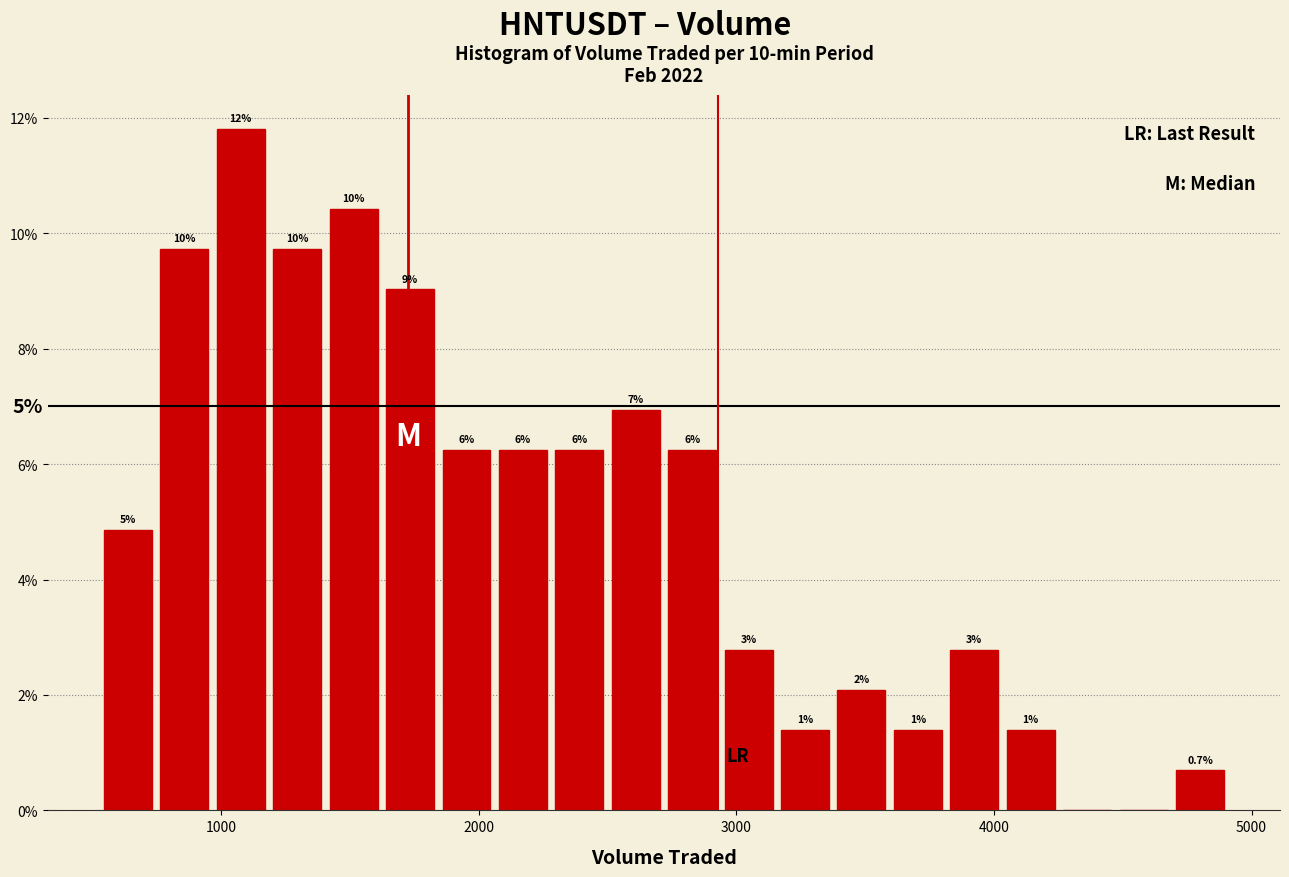

Read against the x-axis, roughly where is the centre of the tallest bar?

1100